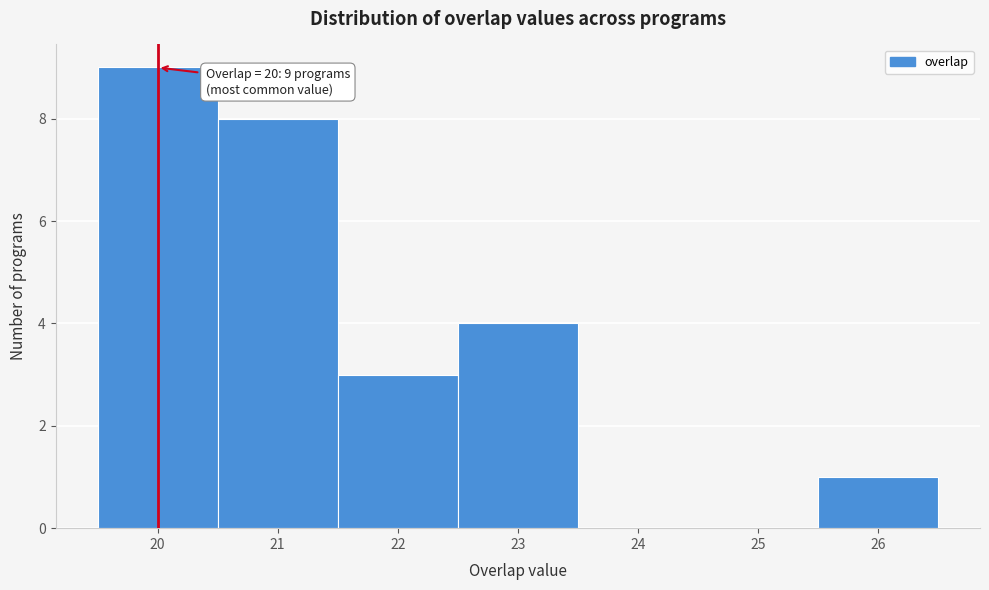

Which range on the x-axis has the tallest bar?

19.5 to 20.5